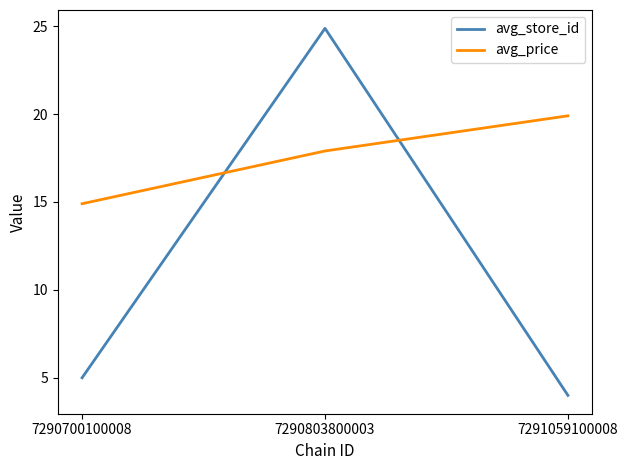

Which series has the widest spread of values?

avg_store_id